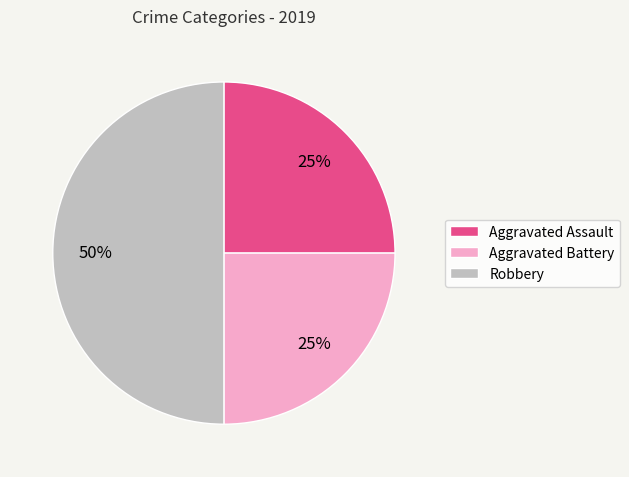

To the nearest percent, what is the combined percentage of Aggravated Battery and Aggravated Assault?

50%